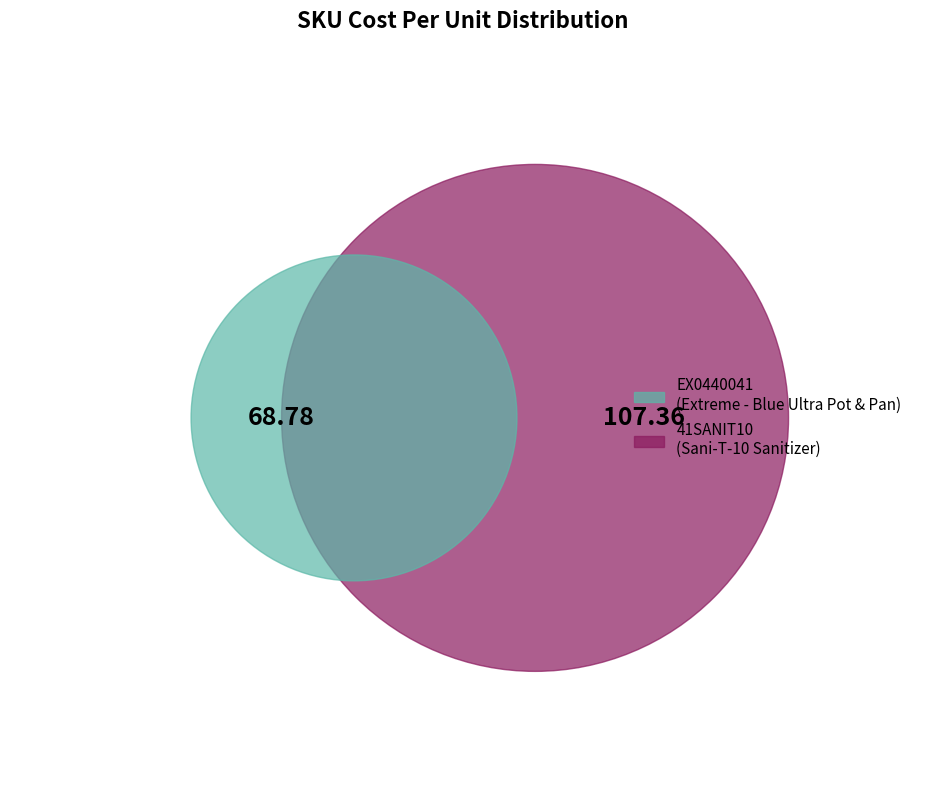

Rank the categories by value from highest to lowest.

41SANIT10, EX0440041